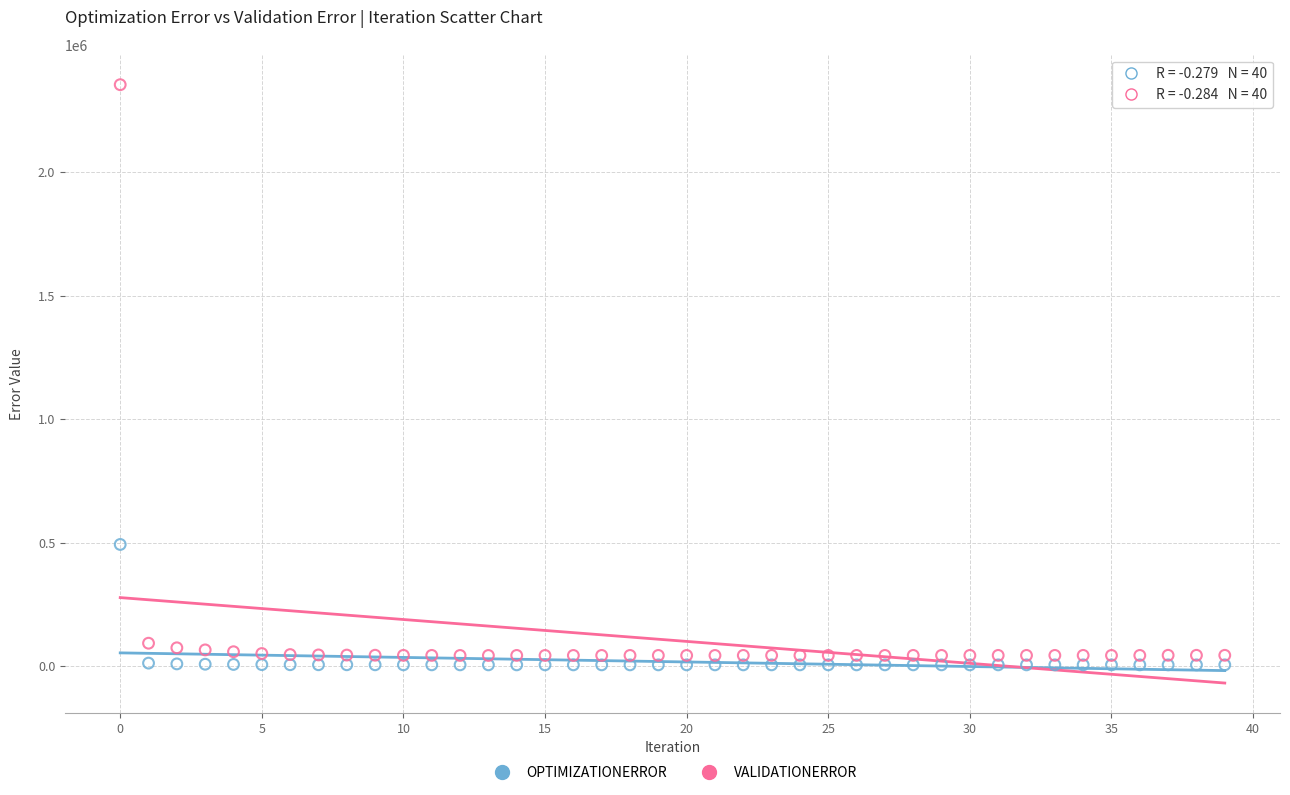

Which series has the largest Y range (max minus min)?

VALIDATIONERROR